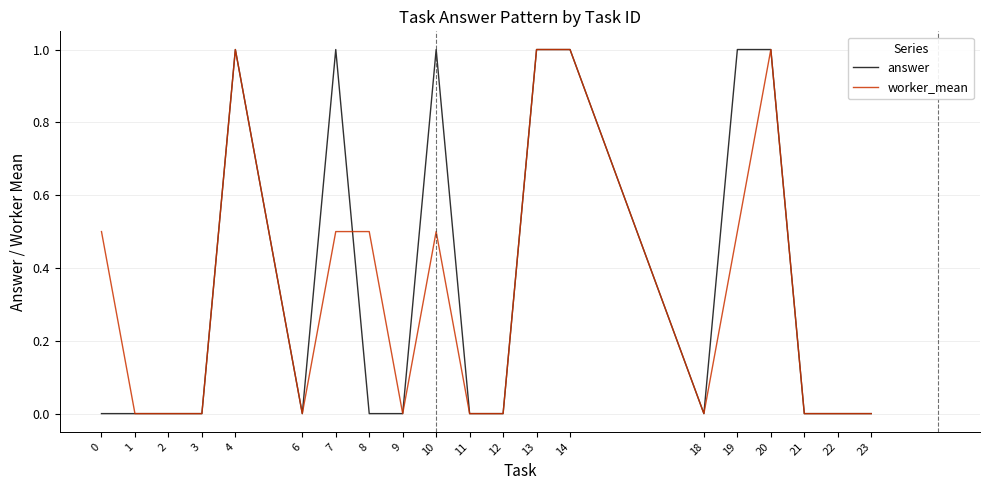

Is the value of answer at 2 greater than the value of worker_mean at 19?

No